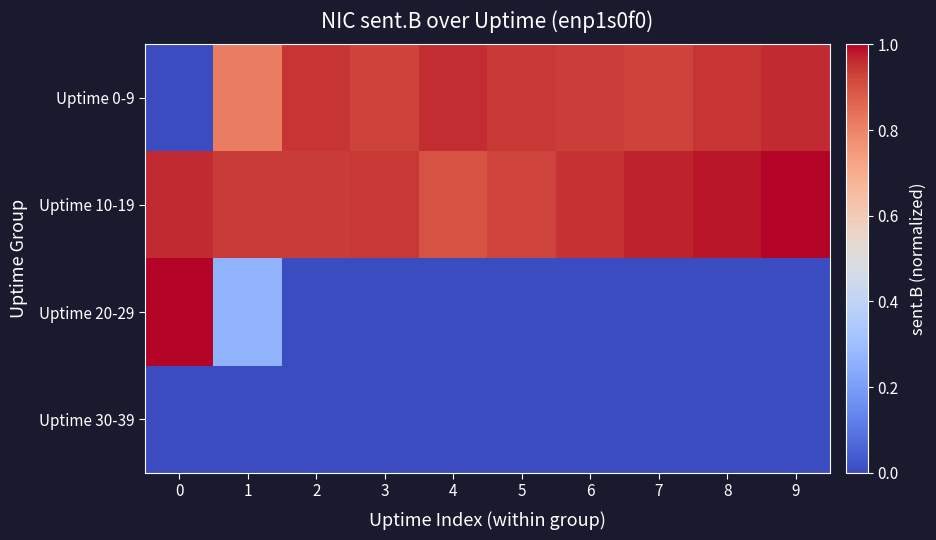

Reading left to right, list all the values displayed in this chart.

Uptime 0-9: 0=0.0	1=0.8	2=0.9	3=0.9	4=1.0	5=0.9	6=0.9	7=0.9	8=0.9	9=1.0
Uptime 10-19: 0=1.0	1=0.9	2=0.9	3=0.9	4=0.9	5=0.9	6=1.0	7=1.0	8=1.0	9=1.0
Uptime 20-29: 0=1.0	1=0.3	2=0.0	3=0.0	4=0.0	5=0.0	6=0.0	7=0.0	8=0.0	9=0.0
Uptime 30-39: 0=0.0	1=0.0	2=0.0	3=0.0	4=0.0	5=0.0	6=0.0	7=0.0	8=0.0	9=0.0